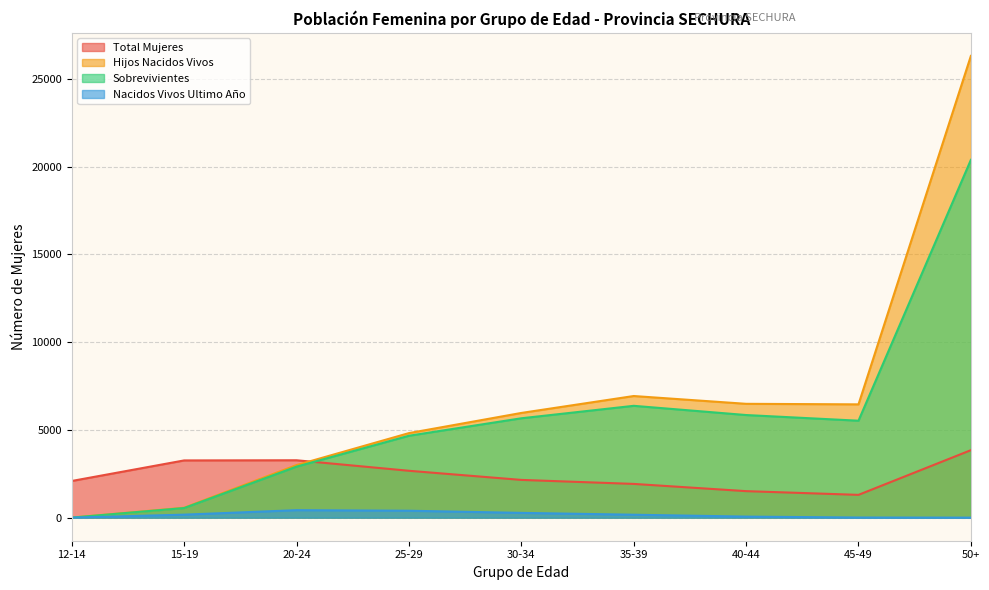

True or false: Sobrevivientes and Total Mujeres intersect in this chart.

True